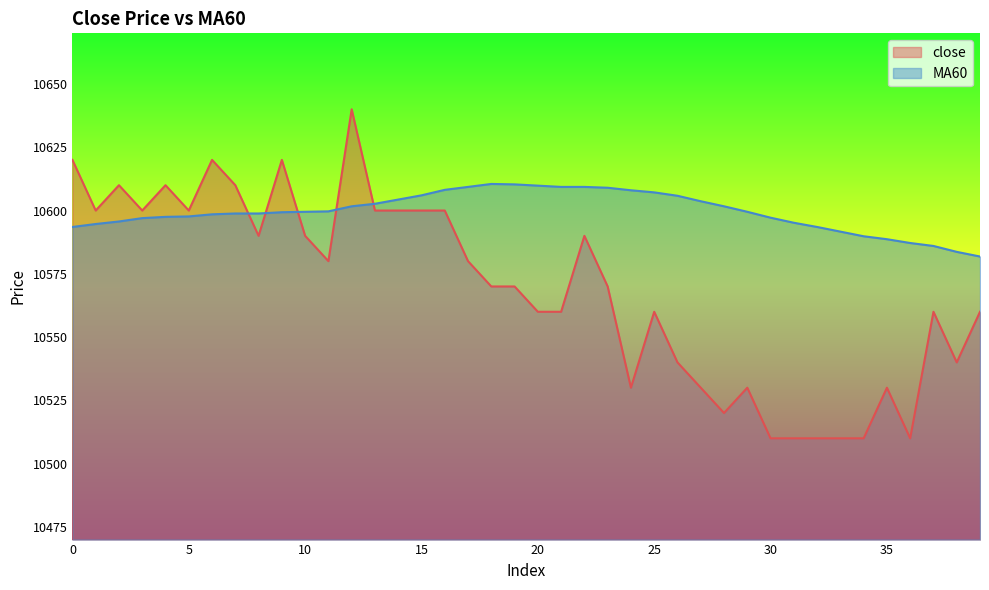

At which category does close reach its first local peak?

2